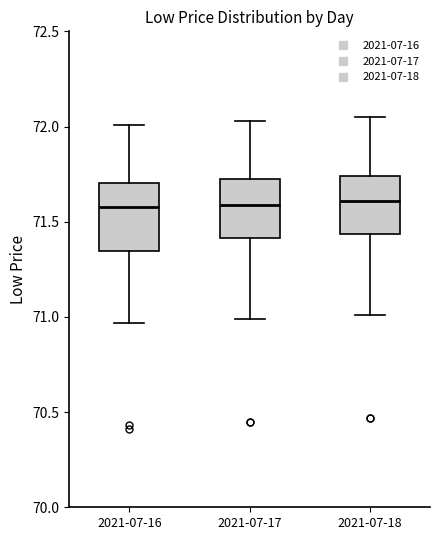

Where is the upper edge of the box for 2021-07-16 on the y-axis? The values are not printed on the chart, so give them approximately, as read against the axis.

71.70